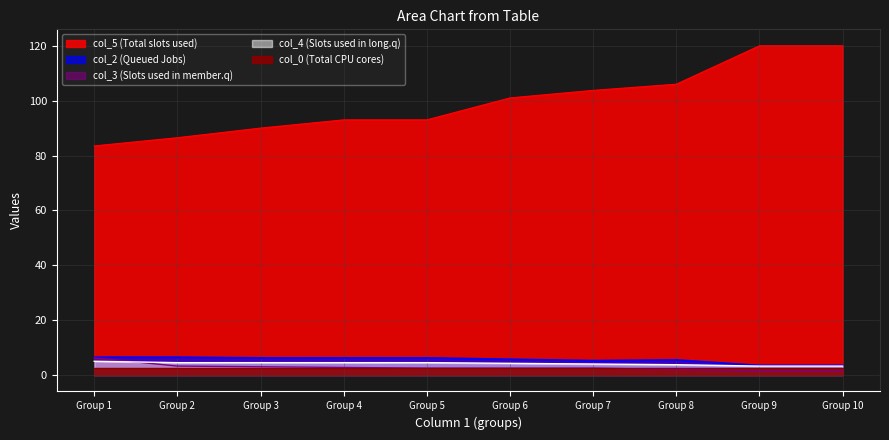

True or false: col_2 (Queued Jobs) and col_4 (Slots used in long.q) intersect in this chart.

False